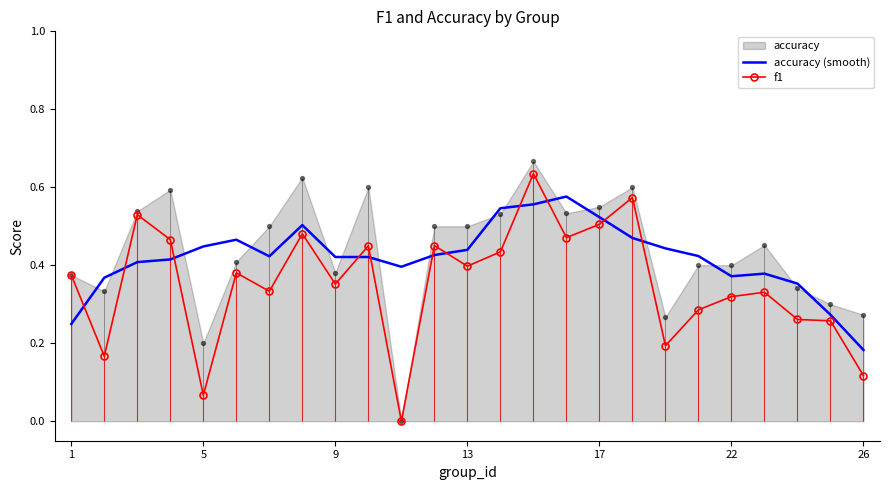

At how many categories does at least one series exceed 0?

25